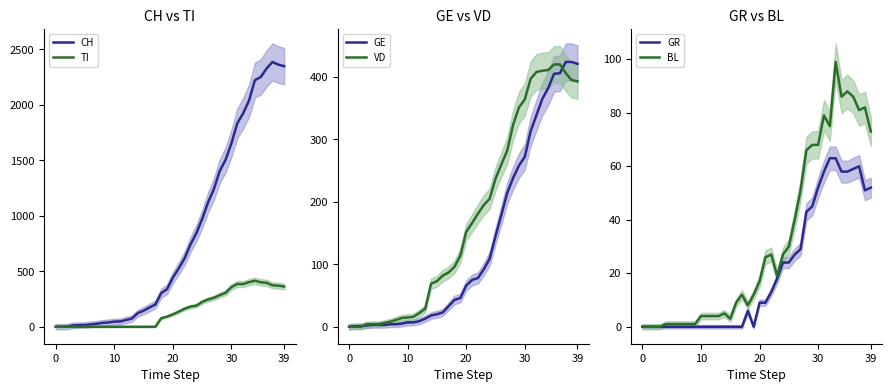

The CH series shows 1 at 10. True or false?

False